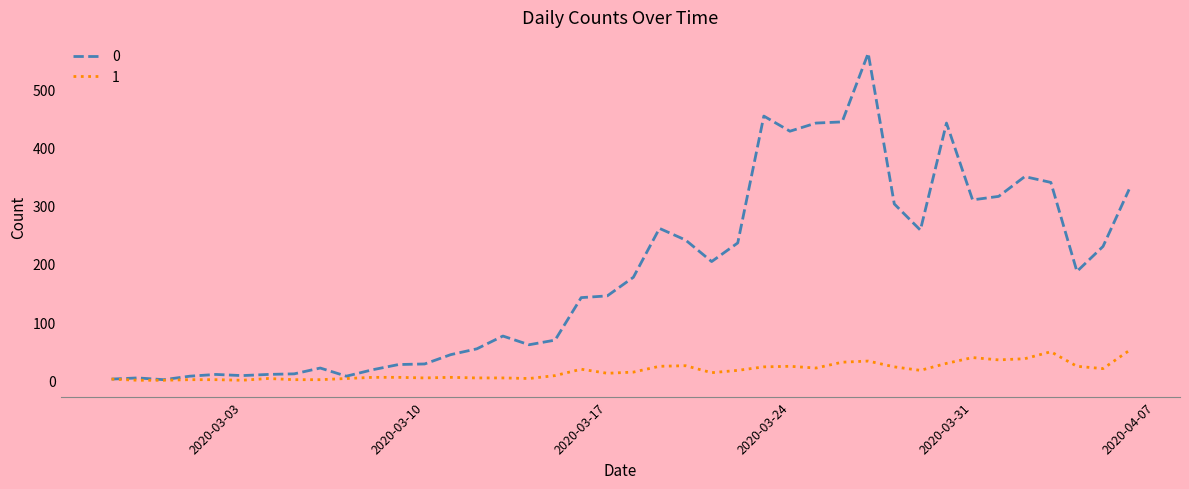

Rank the series by their average value, from highest to lowest.

0, 1